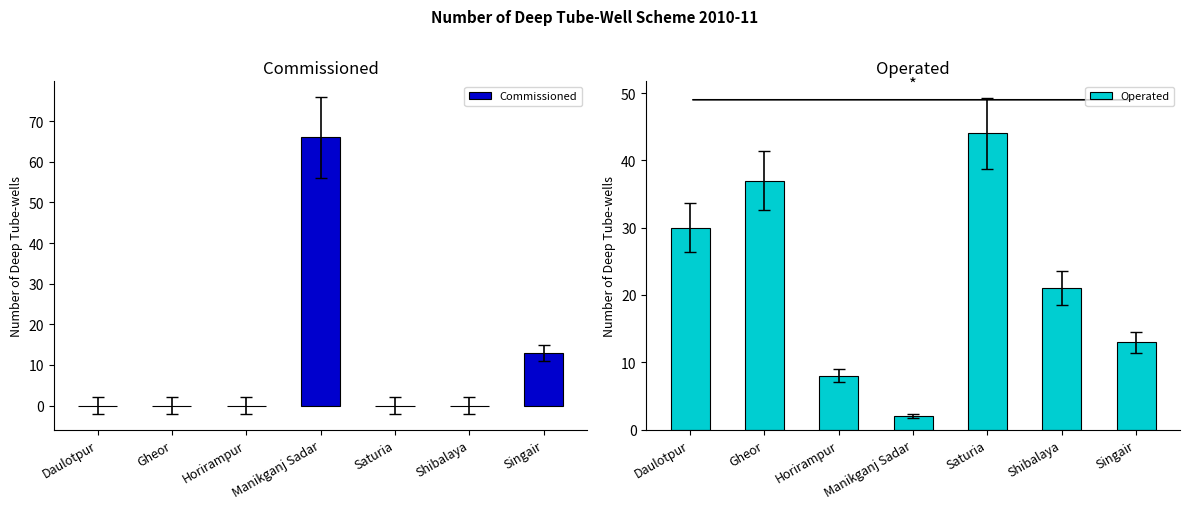

Count the number of categories in the chart.

7